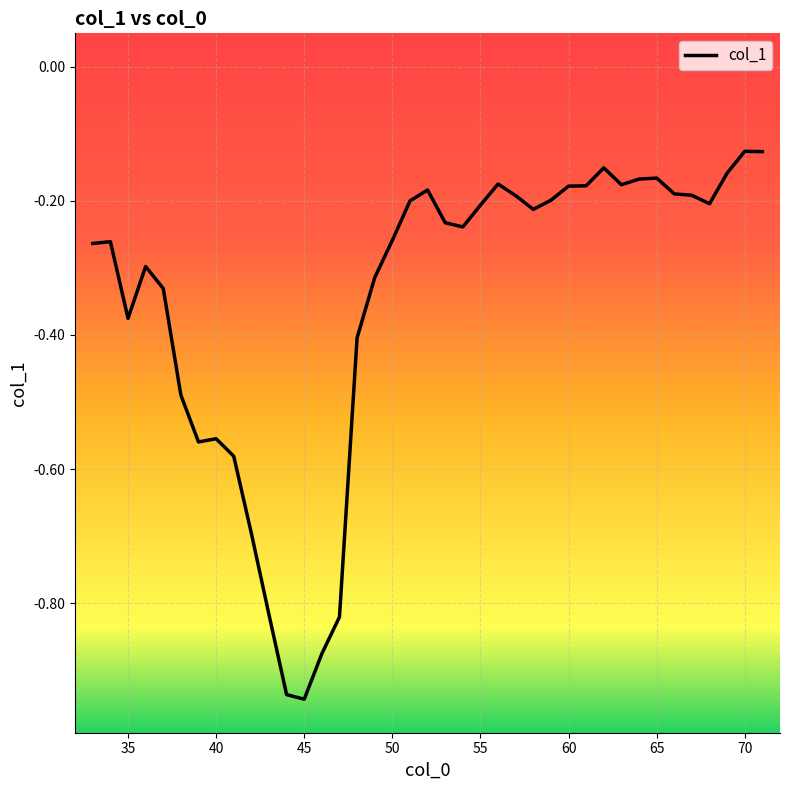

What is the difference between the maximum and minimum values?

0.8